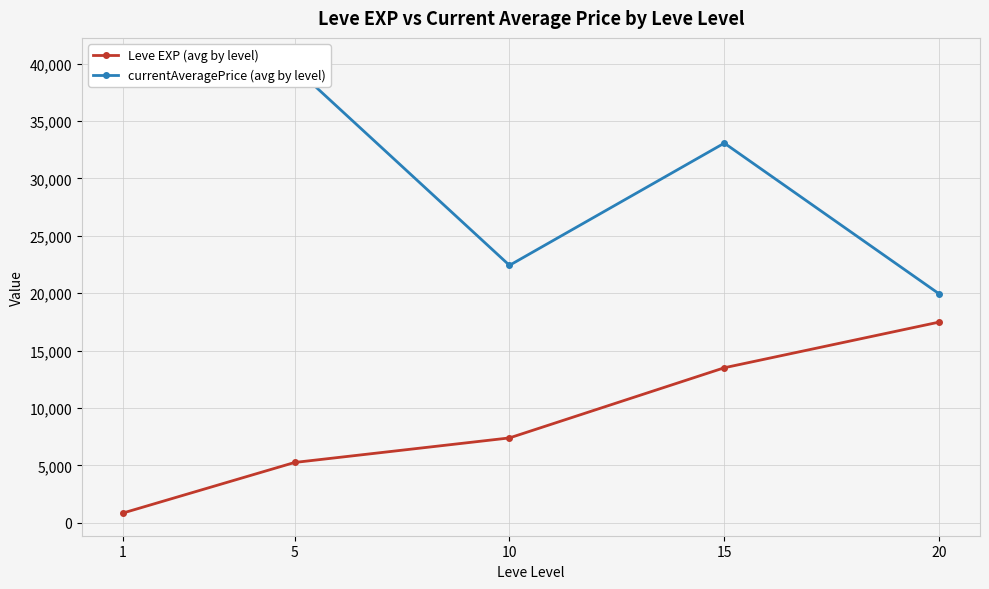

True or false: currentAveragePrice (avg by level) and Leve EXP (avg by level) cross at least once.

False